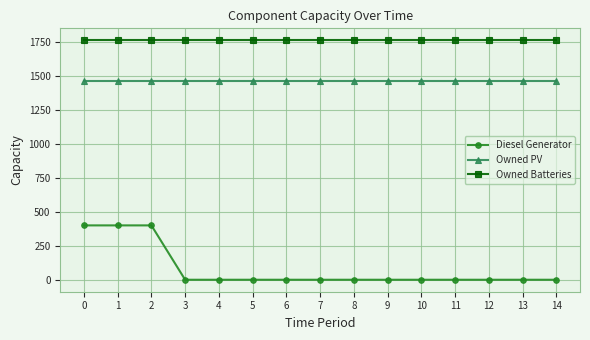

Is the value of Diesel Generator at 13 greater than the value of Owned Batteries at 12?

No